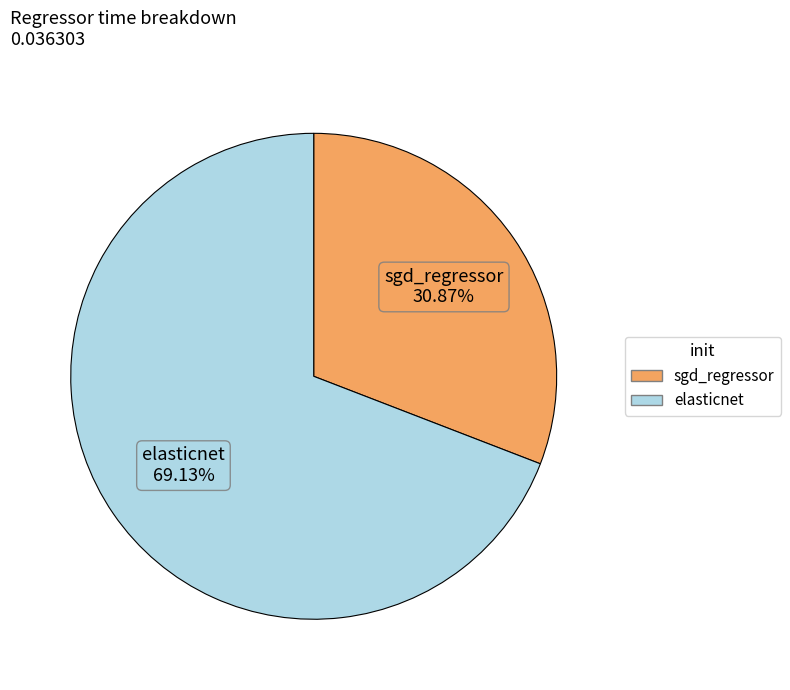

True or false: elasticnet accounts for 69% of the total.

True